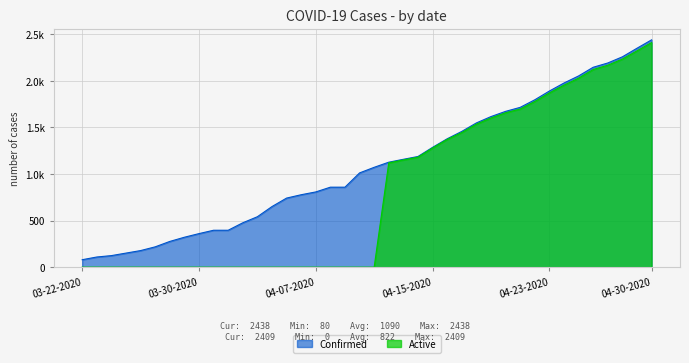

What is the difference between the maximum and second lowest values in the Active series?

2409